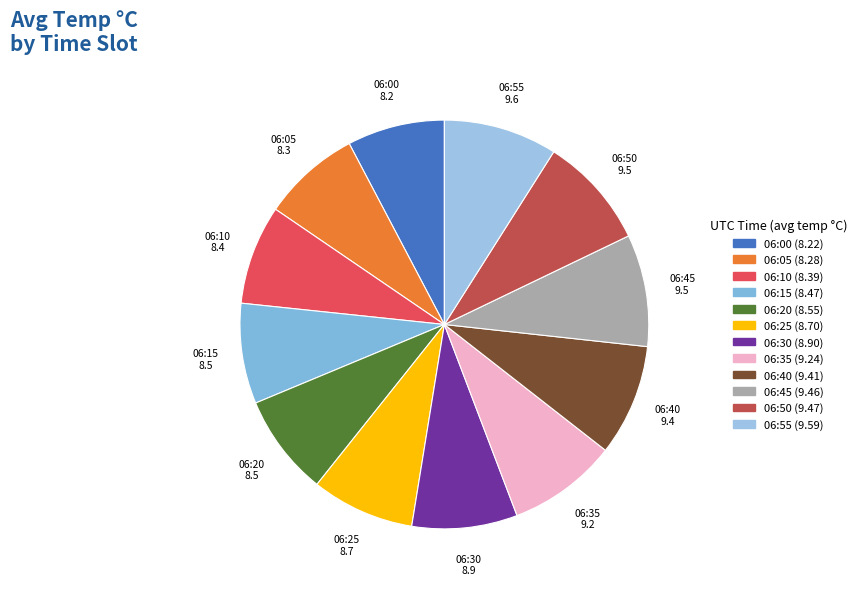

Approximately how many times larger is the value at 06:10 compared to 06:05?

1.0